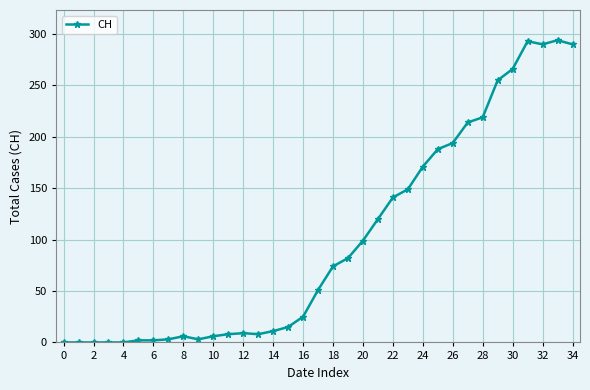

What is the difference between the maximum and second lowest values?

294